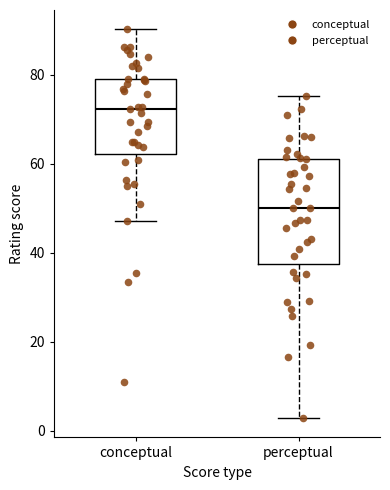

Reading left to right, read every box against the y-axis: the position of its median line, the range the box covers, and the ends of its whiskers. The values are not printed on the chart, so give them approximately, as read against the axis.

conceptual: median 72, box 62 to 78, whiskers 48 to 90
perceptual: median 50, box 38 to 62, whiskers 2 to 76